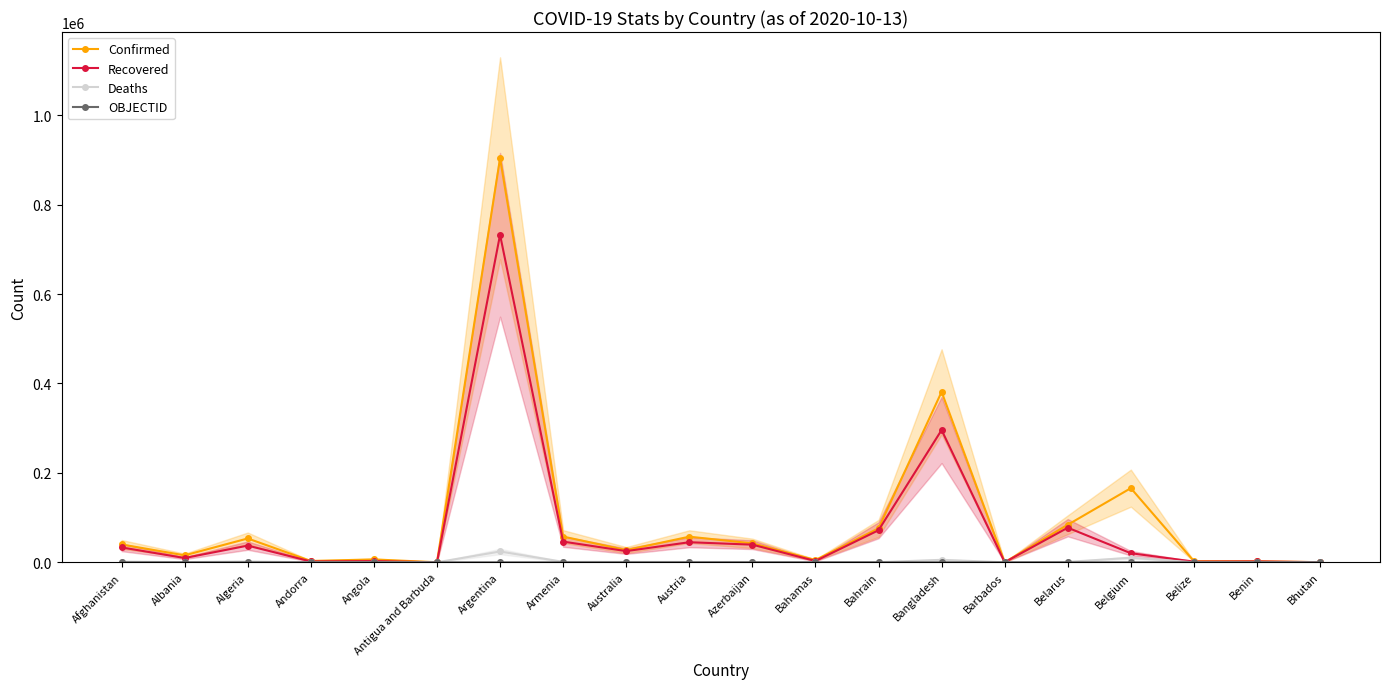

Which category has the highest value in the Deaths series?

Argentina